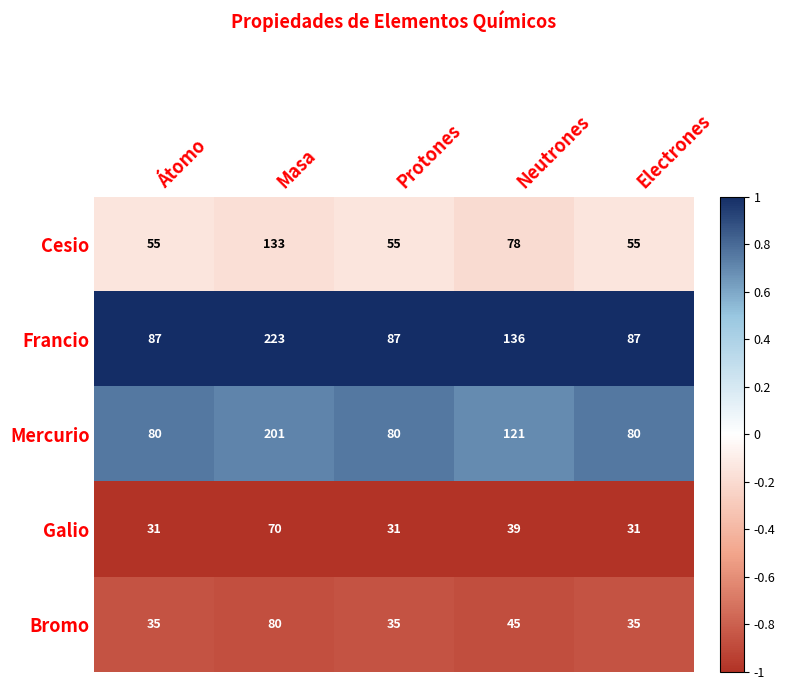

At which label is Cesio closest to 94?

Neutrones